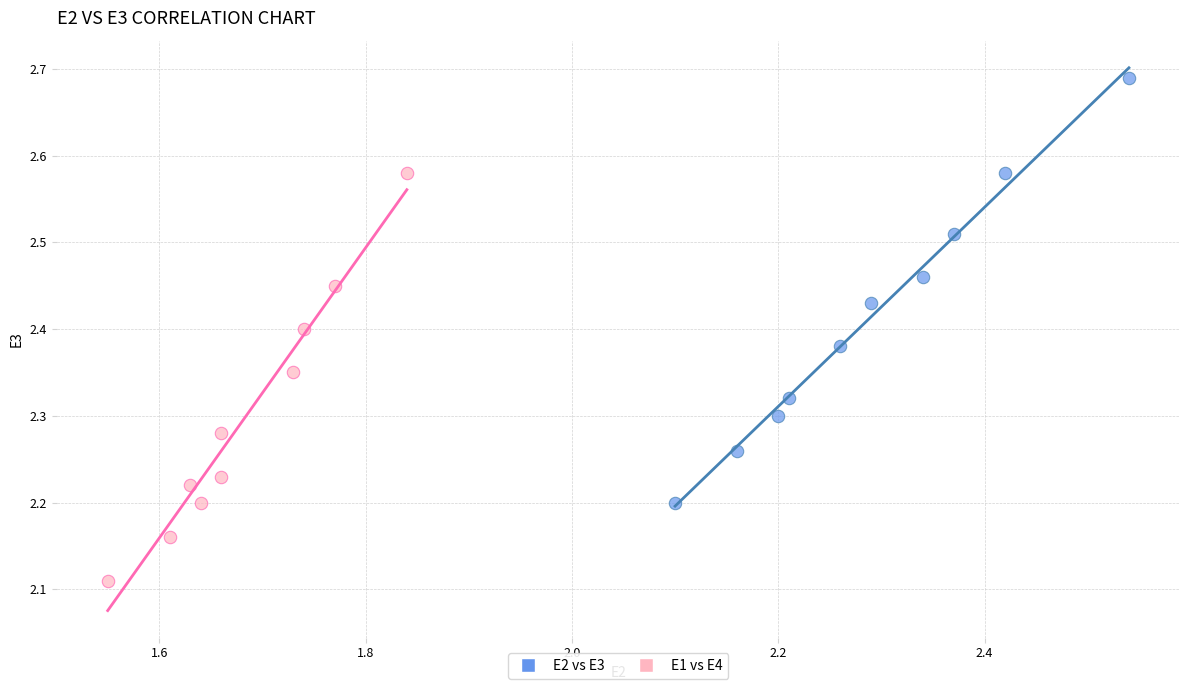

What are all the series names shown in the legend?

E2 vs E3, E1 vs E4